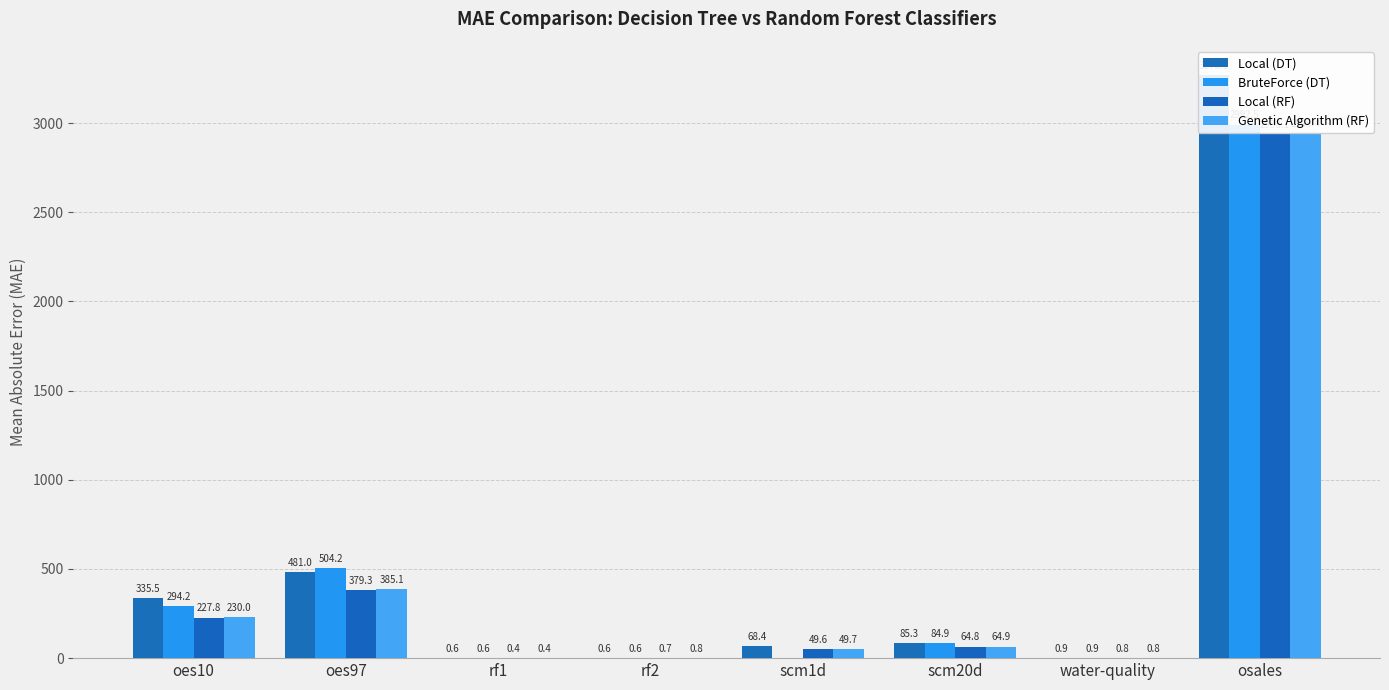

Reading left to right, extract all data points from this chart.

Local (DT): 335.5	481.0	0.6	0.6	68.4	85.3	0.9	3270.1
BruteForce (DT): 294.2	504.2	0.6	0.6	0.0	84.9	0.9	2992.5
Local (RF): 227.8	379.3	0.4	0.7	49.6	64.8	0.8	2938.1
Genetic Algorithm (RF): 230.0	385.1	0.4	0.8	49.7	64.9	0.8	2945.4